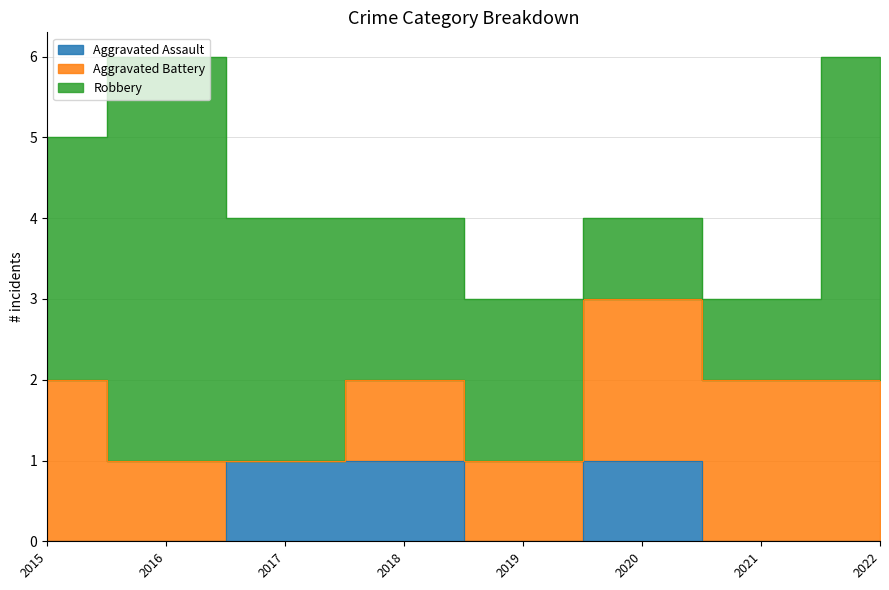

Is the value of Robbery at 2018 greater than the value of Aggravated Battery at 2021?

No